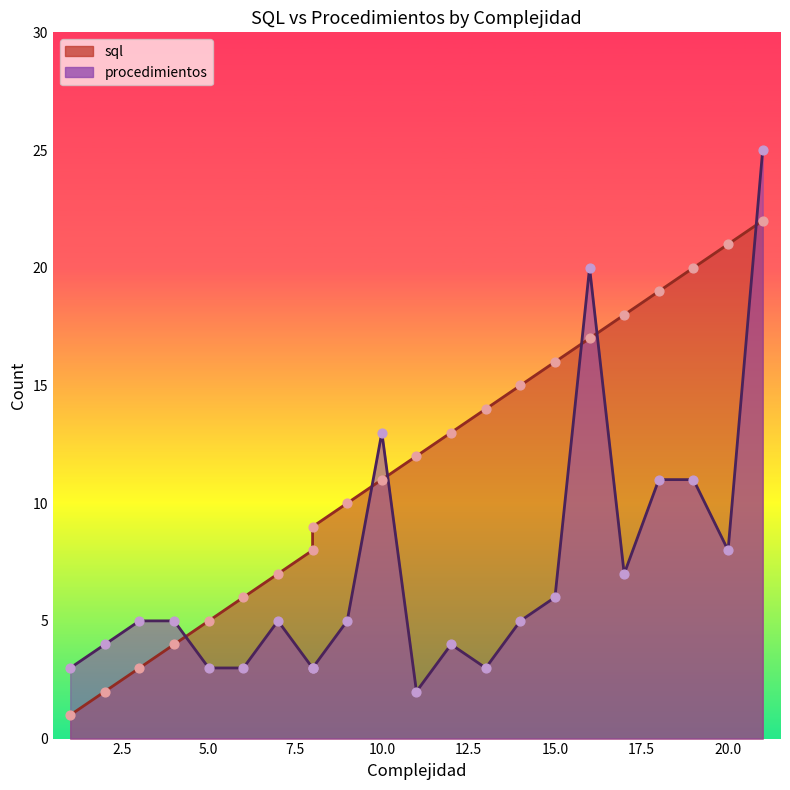

Which series has the largest total across all categories?

sql